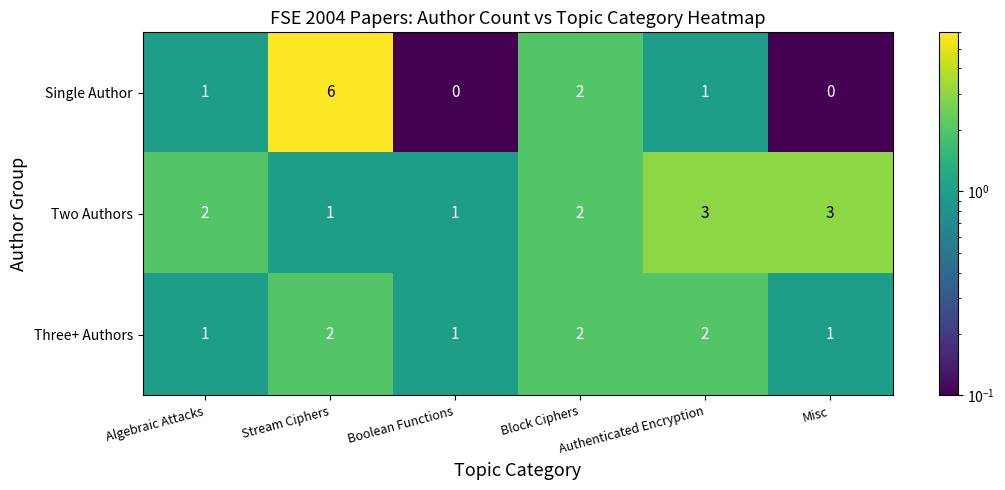

Count the Three+ Authors values in the range 1 to 2.

6